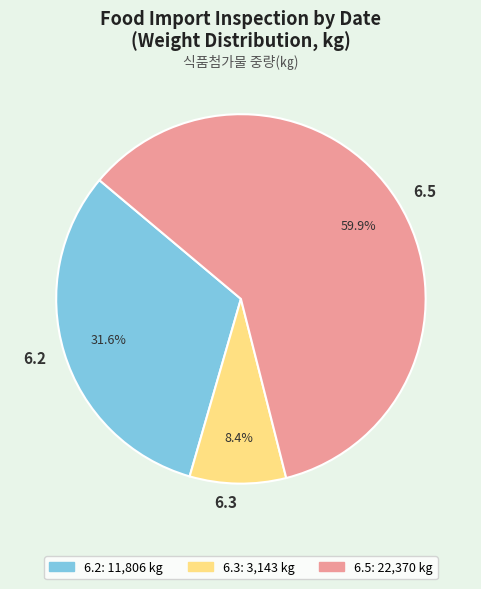

Is there a majority slice in this chart?

Yes